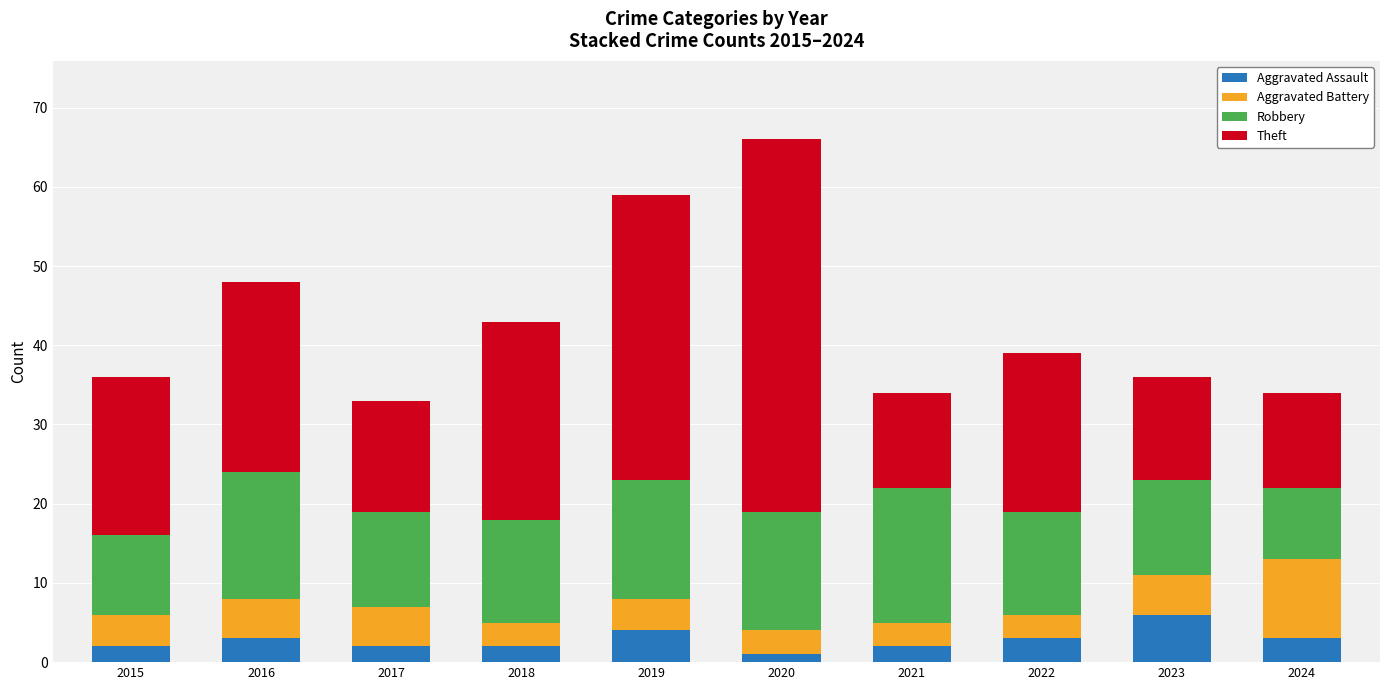

What is the approximate value of Aggravated Assault at 2022?

3